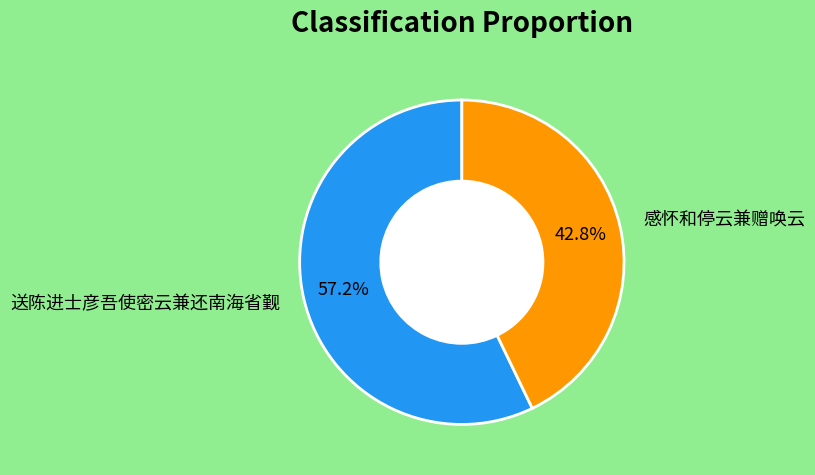

Which category has the biggest portion of the pie?

送陈进士彦吾使密云兼还南海省觐